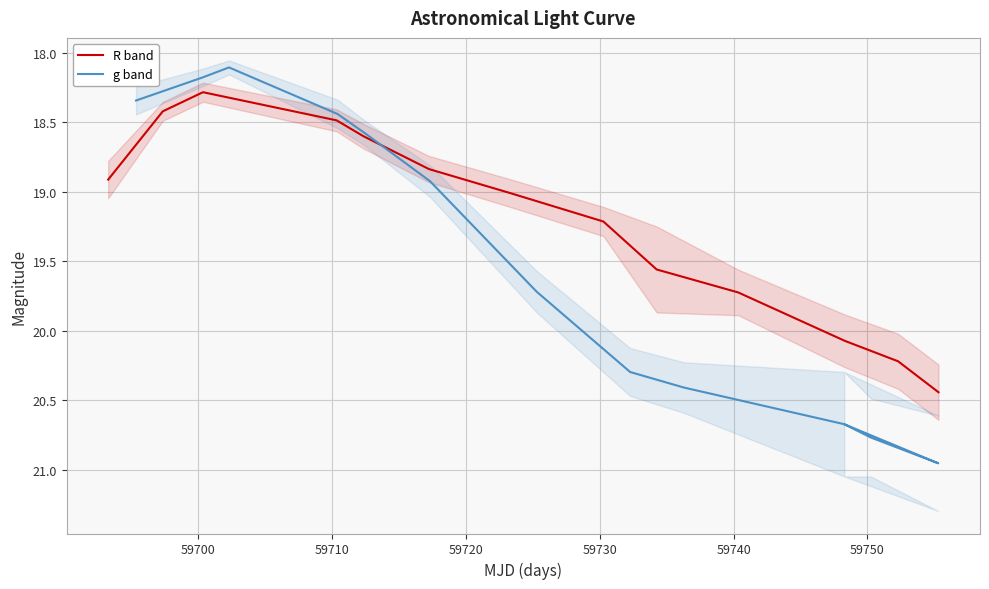

In R band, how many points are lower than both neighbors (excluding endpoints)?

1